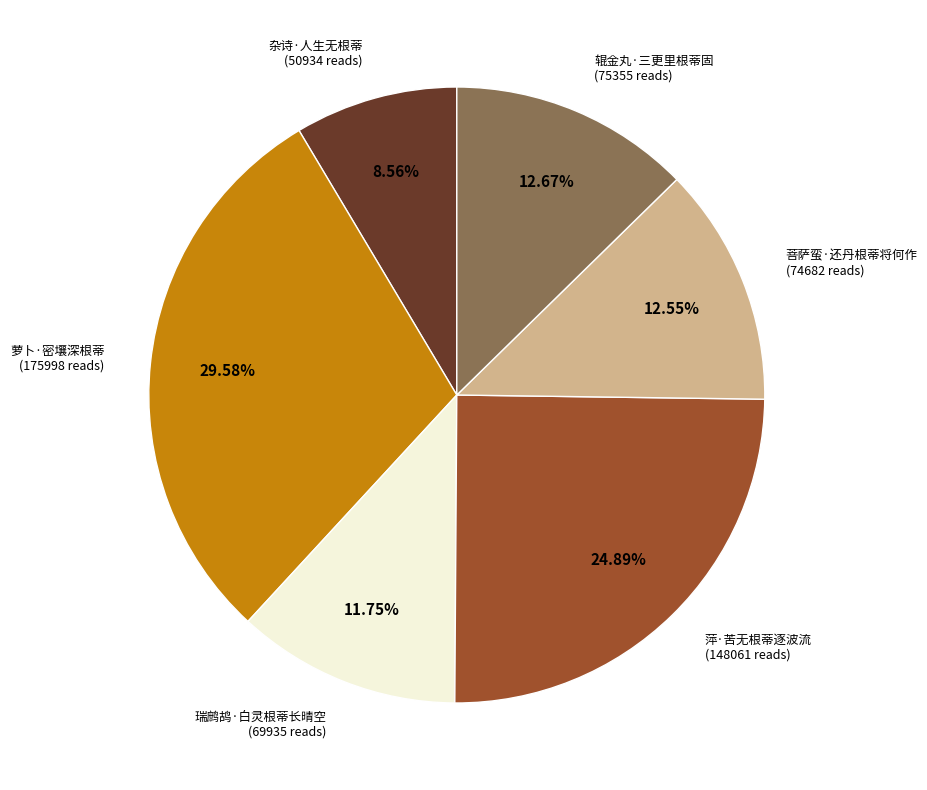

Between 菩萨蛮·还丹根蒂将何作 and 瑞鹧鸪·白灵根蒂长晴空, which is larger?

菩萨蛮·还丹根蒂将何作